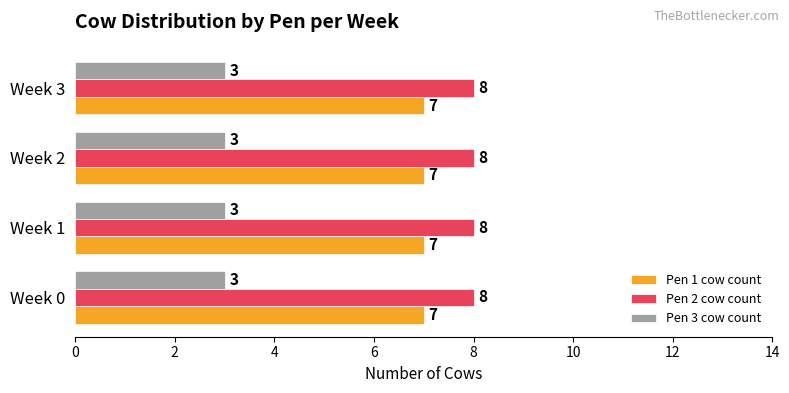

What is the total value across all series at Week 1?

18